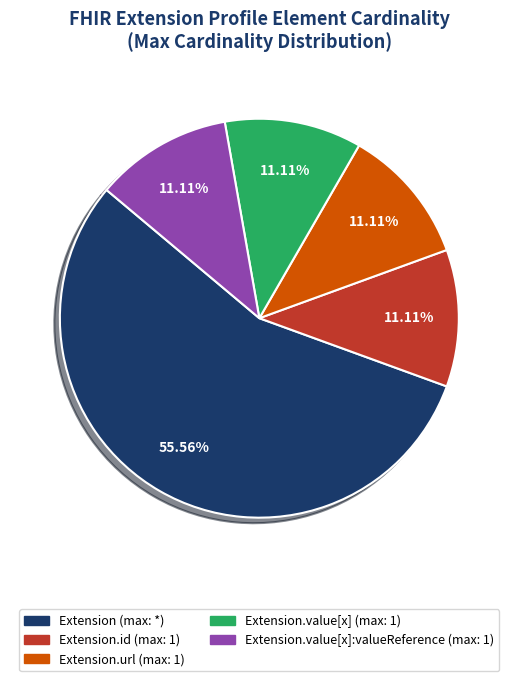

Is there a majority slice in this chart?

Yes